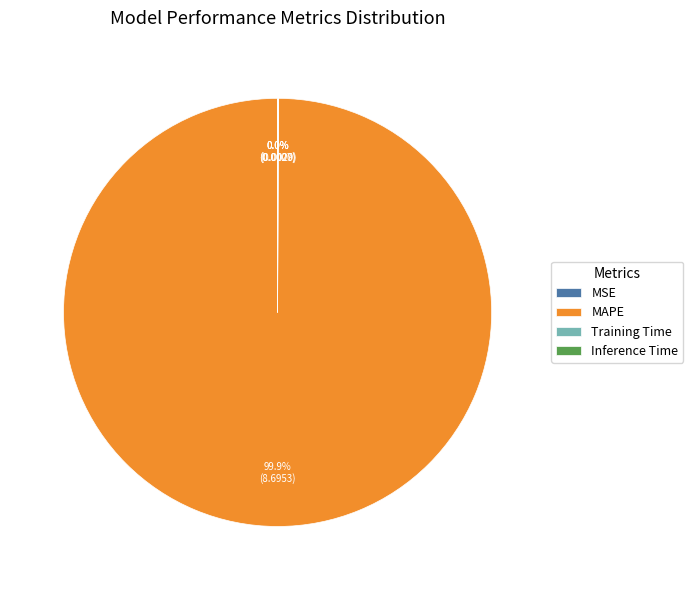

To the nearest percent, what is the difference between the largest and smallest slice percentages?

100%